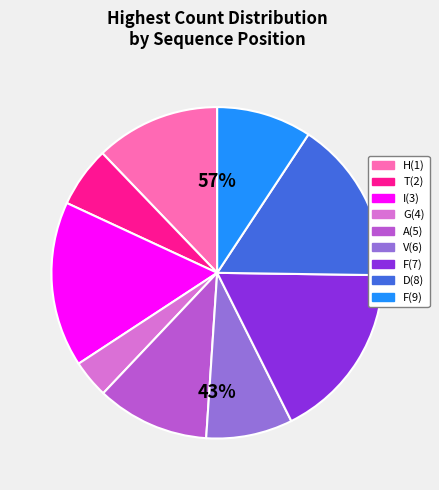

Between G(4) and F(7), which is larger?

F(7)